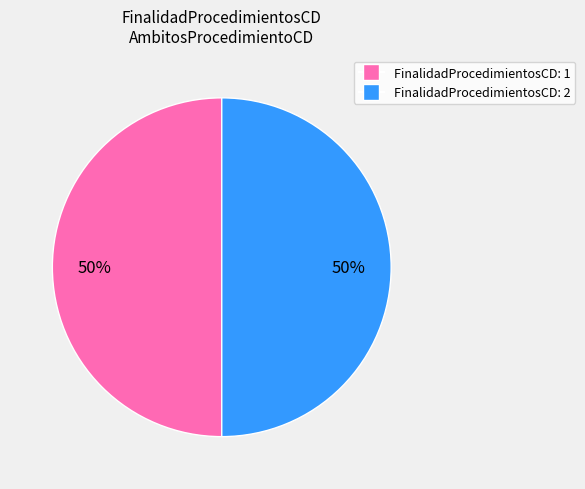

To the nearest percent, what is the average slice percentage?

50%